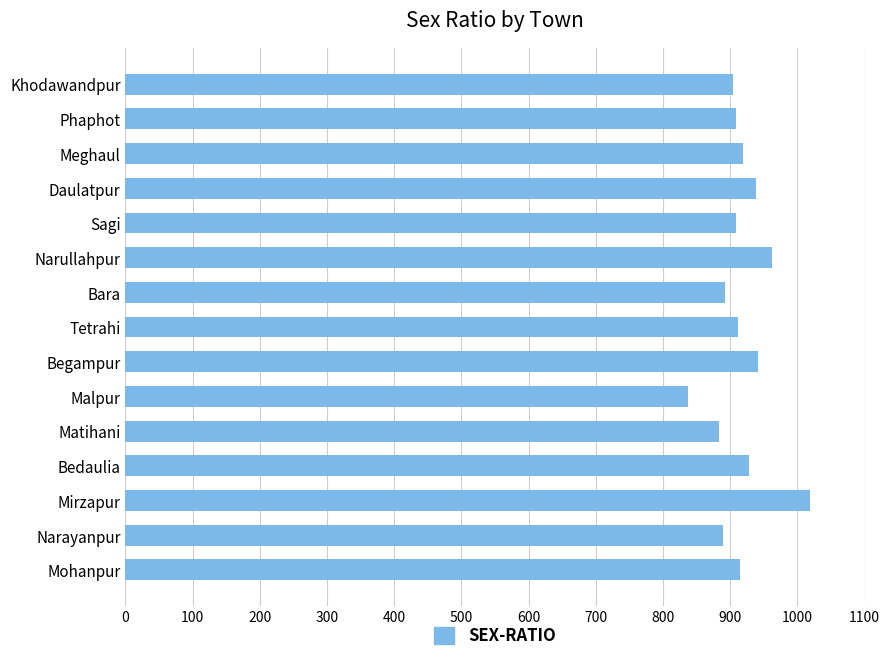

Where is the data nearest to the value 928?

Bedaulia